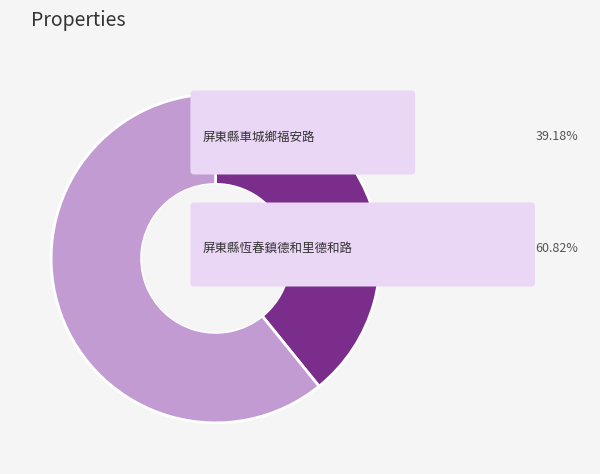

Is there a majority slice in this chart?

Yes